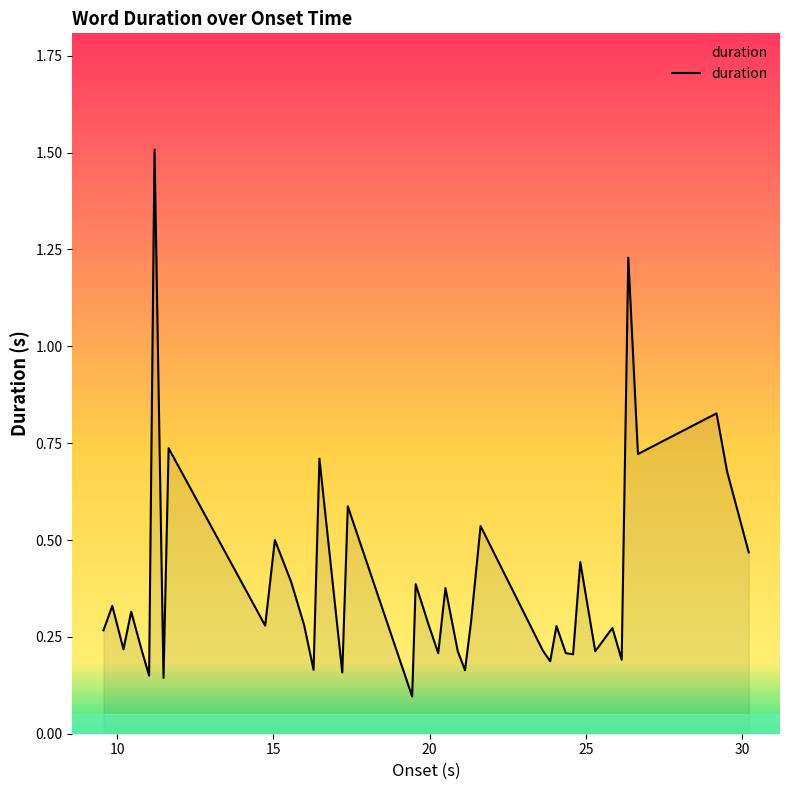

What is the greatest value displayed?

1.5